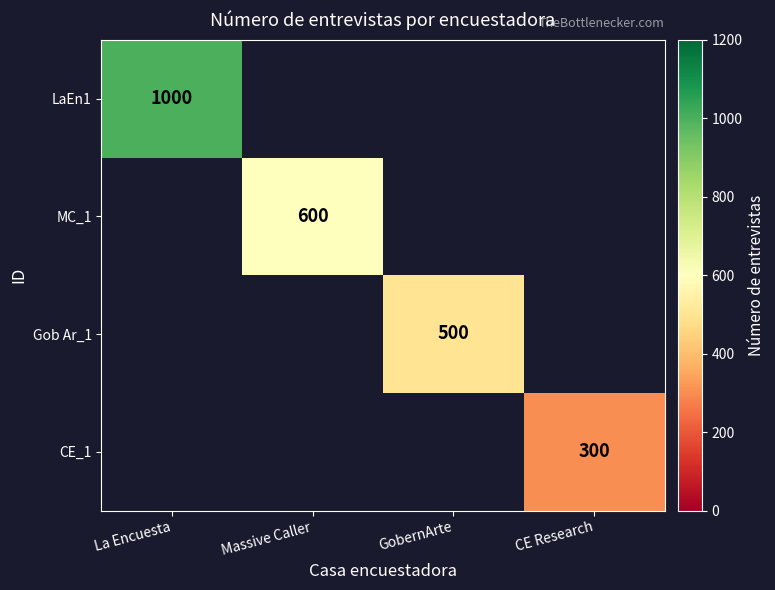

True or false: LaEn1 has a value of 1000 at La Encuesta.

True